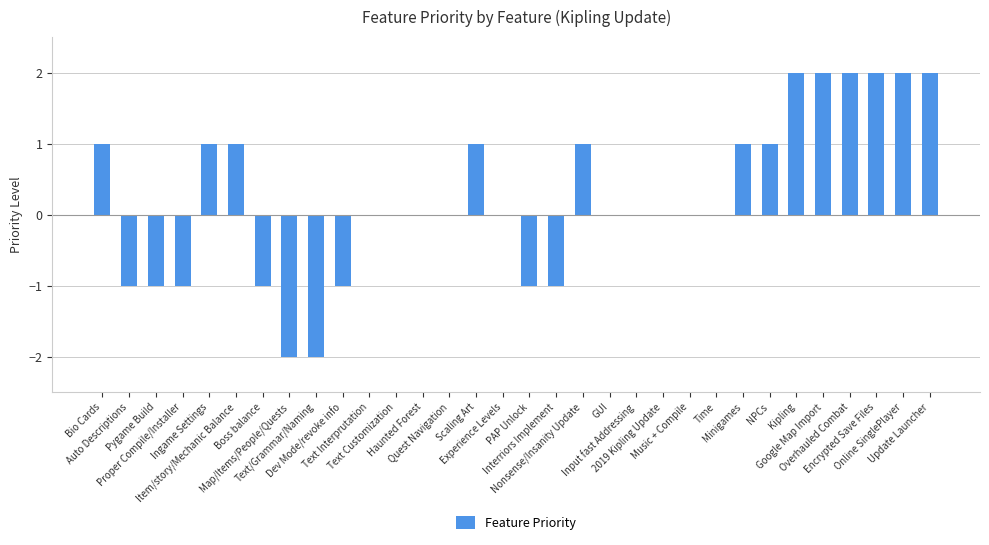

The value at Interriors Implement is 0. True or false?

False